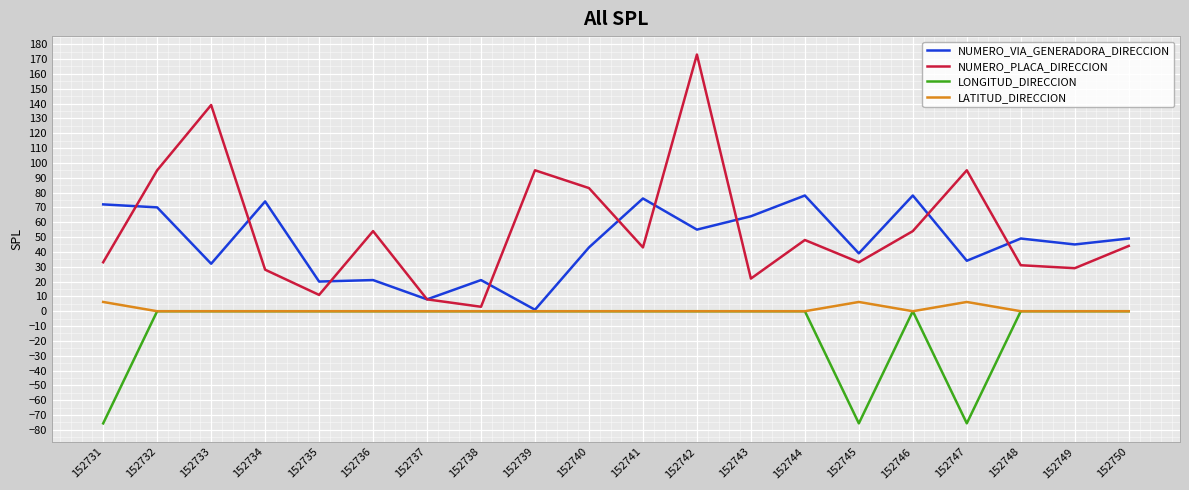

At which category is the sum across all series the highest?

152742